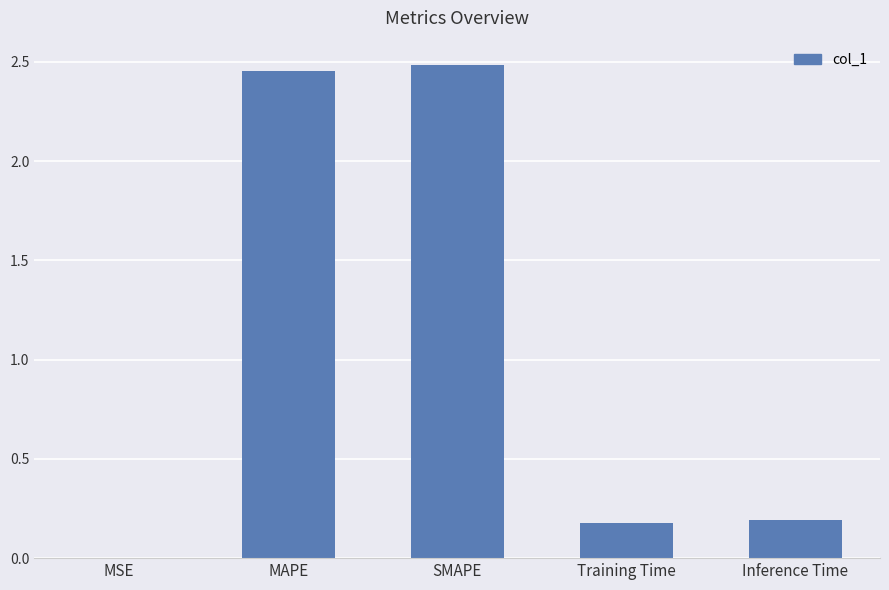

True or false: the data shows 0.0 at MSE.

True